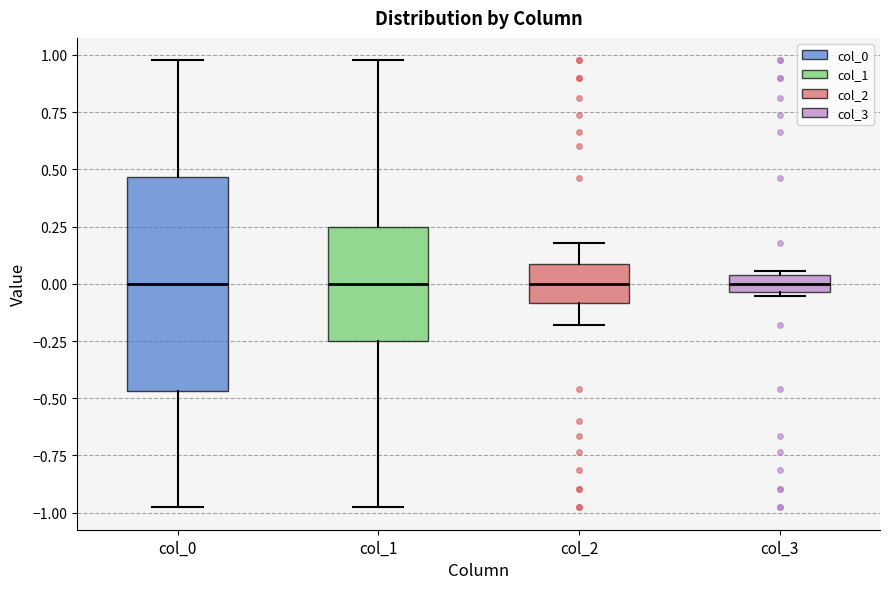

Comparing the boxes themselves (not the whiskers), which one is the tallest?

col_0